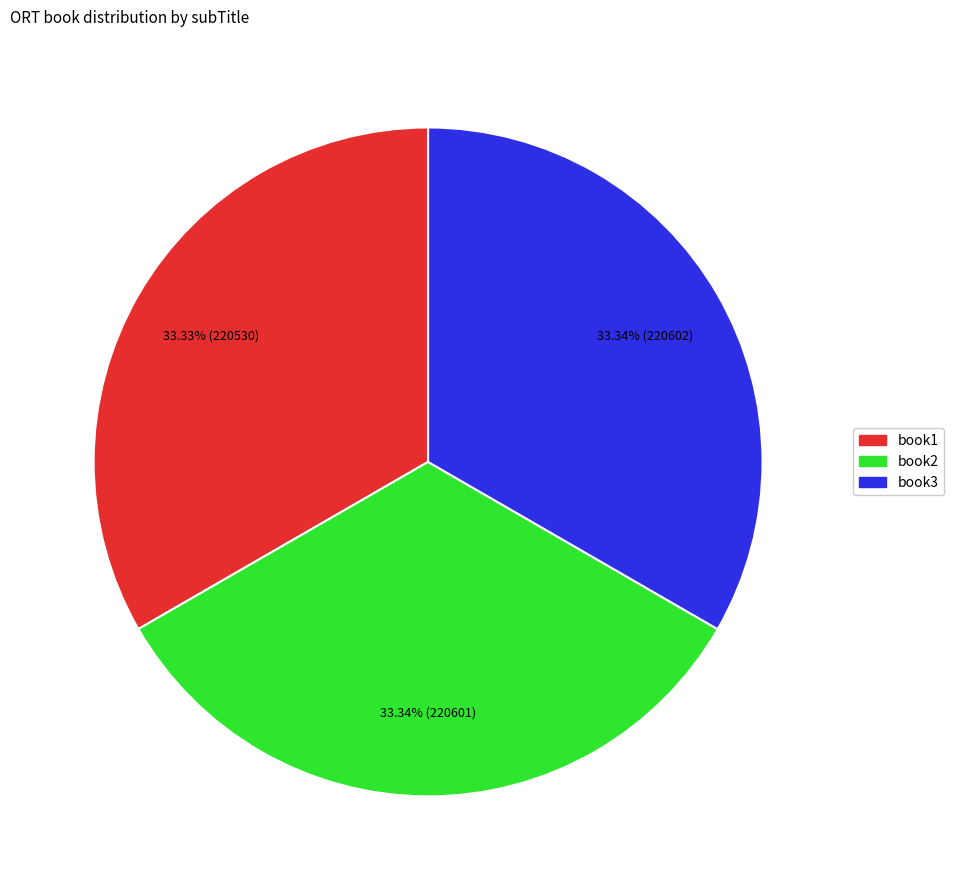

Approximately how many times larger is the value at book1 compared to book2?

1.0